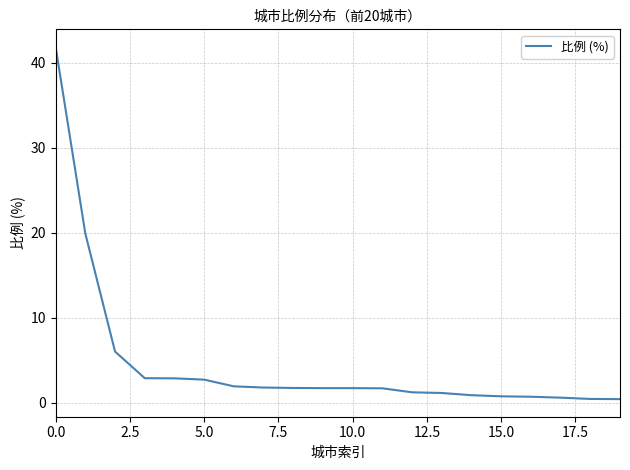

How many lines are shown in the chart?

1